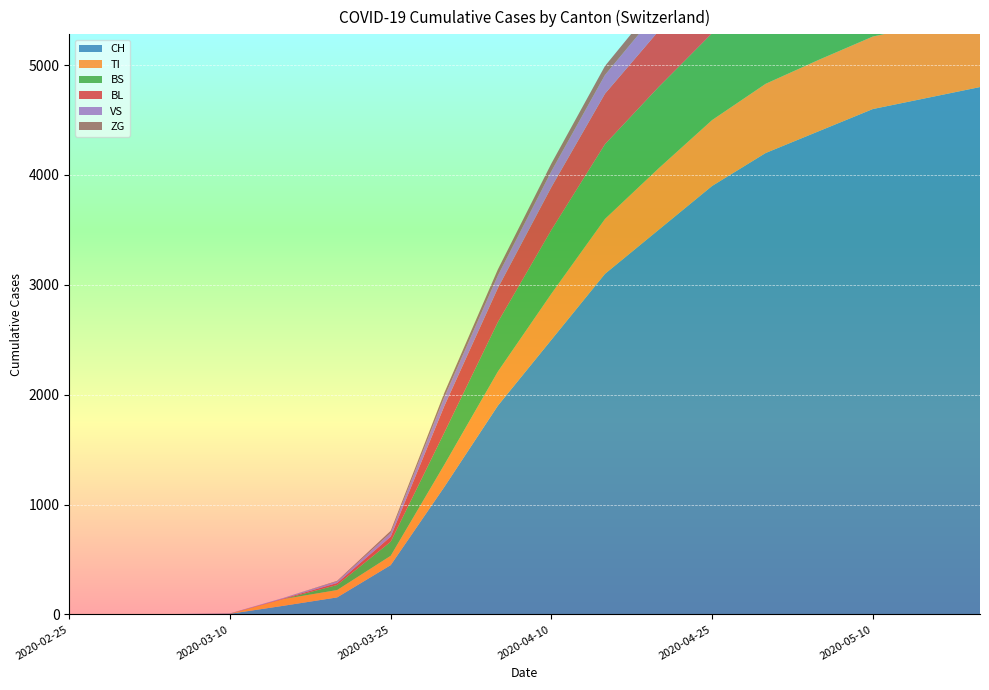

Reading left to right, list all the values displayed in this chart.

CH: 2020-02-25=0	2020-03-01=0	2020-03-05=2	2020-03-10=6	2020-03-15=79	2020-03-20=155	2020-03-25=449	2020-03-31=1160	2020-04-05=1900	2020-04-10=2500	2020-04-15=3100	2020-04-20=3500	2020-04-25=3900	2020-04-30=4200	2020-05-05=4400	2020-05-10=4600	2020-05-15=4700	2020-05-20=4800
TI: 2020-02-25=0	2020-03-01=0	2020-03-05=0	2020-03-10=0	2020-03-15=61	2020-03-20=67	2020-03-25=85	2020-03-31=202	2020-04-05=310	2020-04-10=420	2020-04-15=500	2020-04-20=560	2020-04-25=600	2020-04-30=630	2020-05-05=650	2020-05-10=660	2020-05-15=665	2020-05-20=668
BS: 2020-02-25=0	2020-03-01=0	2020-03-05=0	2020-03-10=0	2020-03-15=0	2020-03-20=46	2020-03-25=128	2020-03-31=292	2020-04-05=450	2020-04-10=580	2020-04-15=680	2020-04-20=740	2020-04-25=790	2020-04-30=820	2020-05-05=840	2020-05-10=855	2020-05-15=862	2020-05-20=867
BL: 2020-02-25=0	2020-03-01=0	2020-03-05=0	2020-03-10=2	2020-03-15=5	2020-03-20=18	2020-03-25=46	2020-03-31=242	2020-04-05=310	2020-04-10=390	2020-04-15=460	2020-04-20=510	2020-04-25=550	2020-04-30=580	2020-05-05=600	2020-05-10=615	2020-05-15=622	2020-05-20=628
VS: 2020-02-25=0	2020-03-01=0	2020-03-05=2	2020-03-10=2	2020-03-15=6	2020-03-20=15	2020-03-25=35	2020-03-31=81	2020-04-05=115	2020-04-10=145	2020-04-15=170	2020-04-20=188	2020-04-25=200	2020-04-30=210	2020-05-05=217	2020-05-10=221	2020-05-15=224	2020-05-20=226
ZG: 2020-02-25=0	2020-03-01=0	2020-03-05=0	2020-03-10=0	2020-03-15=0	2020-03-20=5	2020-03-25=18	2020-03-31=39	2020-04-05=55	2020-04-10=70	2020-04-15=82	2020-04-20=90	2020-04-25=96	2020-04-30=101	2020-05-05=104	2020-05-10=107	2020-05-15=109	2020-05-20=110